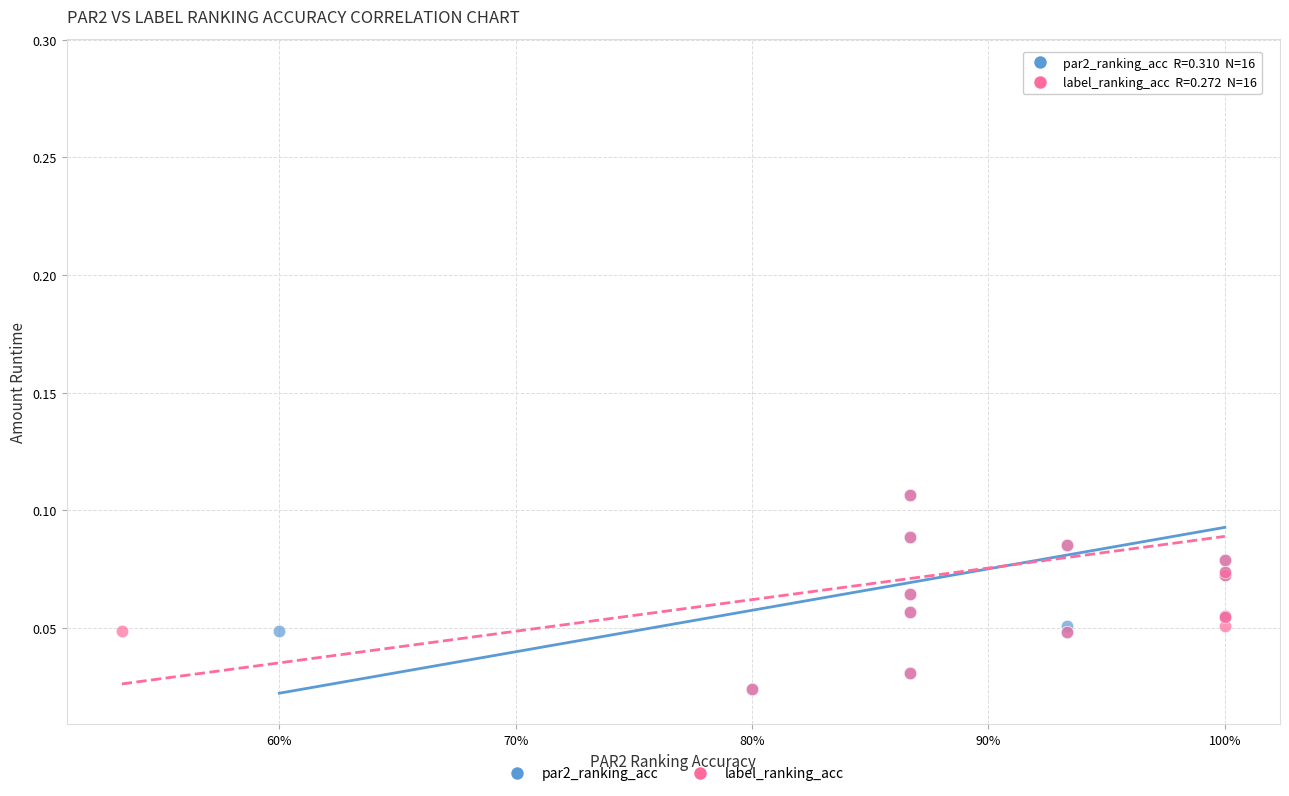

What are all the series names shown in the legend?

par2_ranking_acc, label_ranking_acc